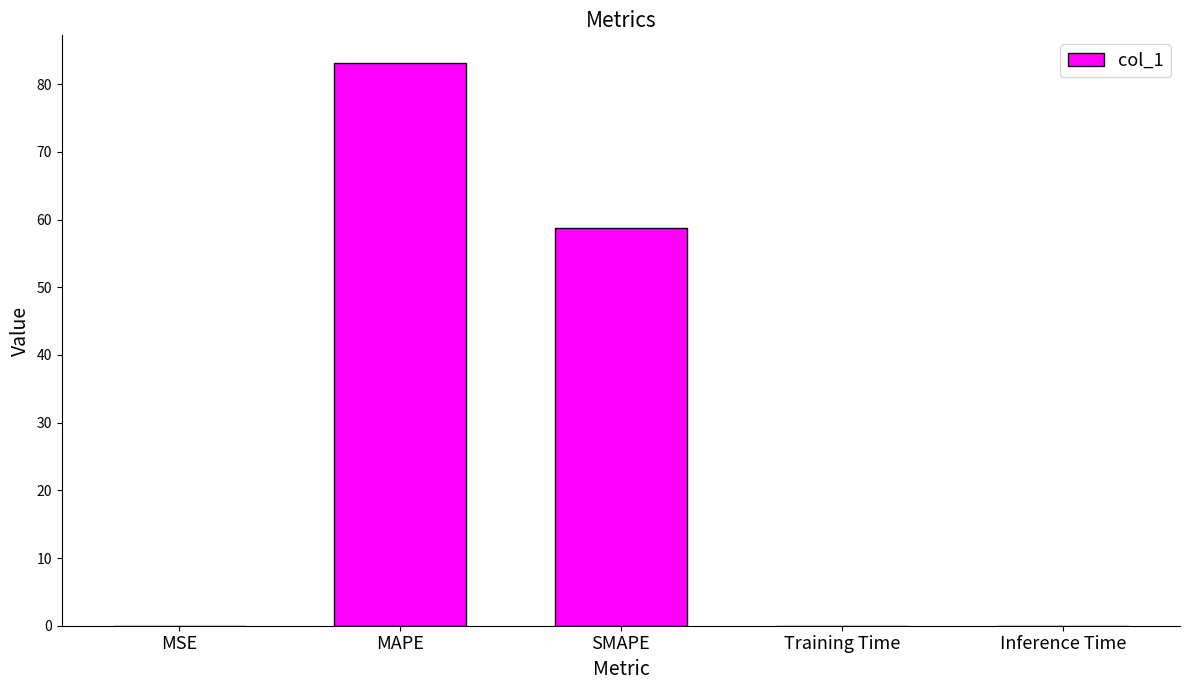

At which category does the chart reach its peak across all series?

MAPE